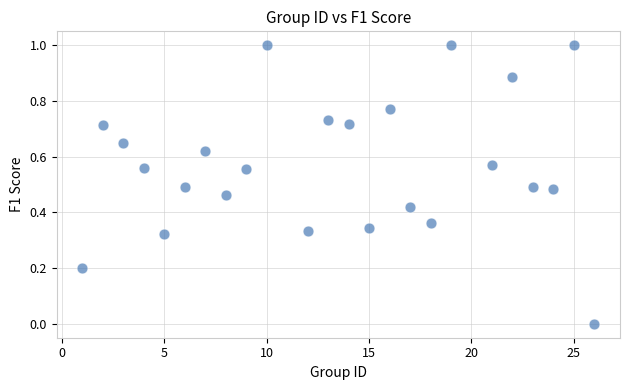

What is the range of Y values (max minus min)?

1.0